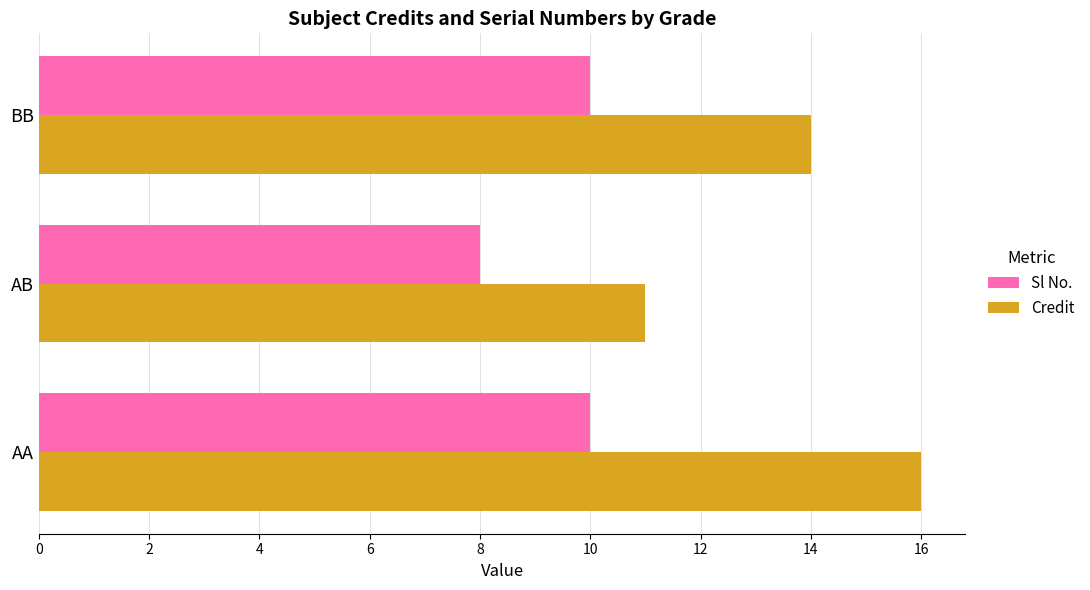

Which category has the lowest value in the Credit series?

AB